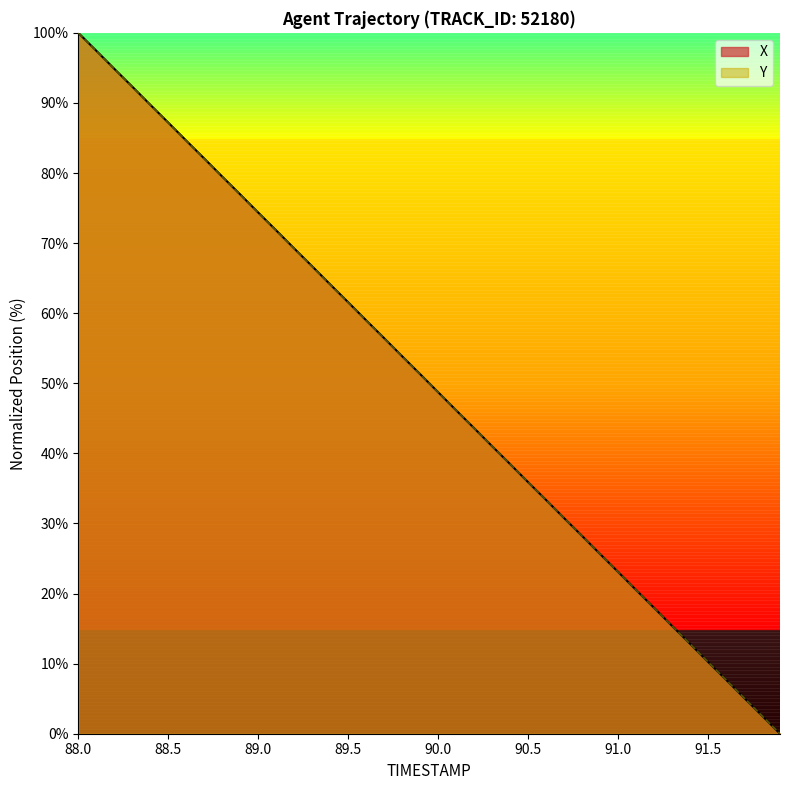

At how many categories does at least one series exceed 54?

18